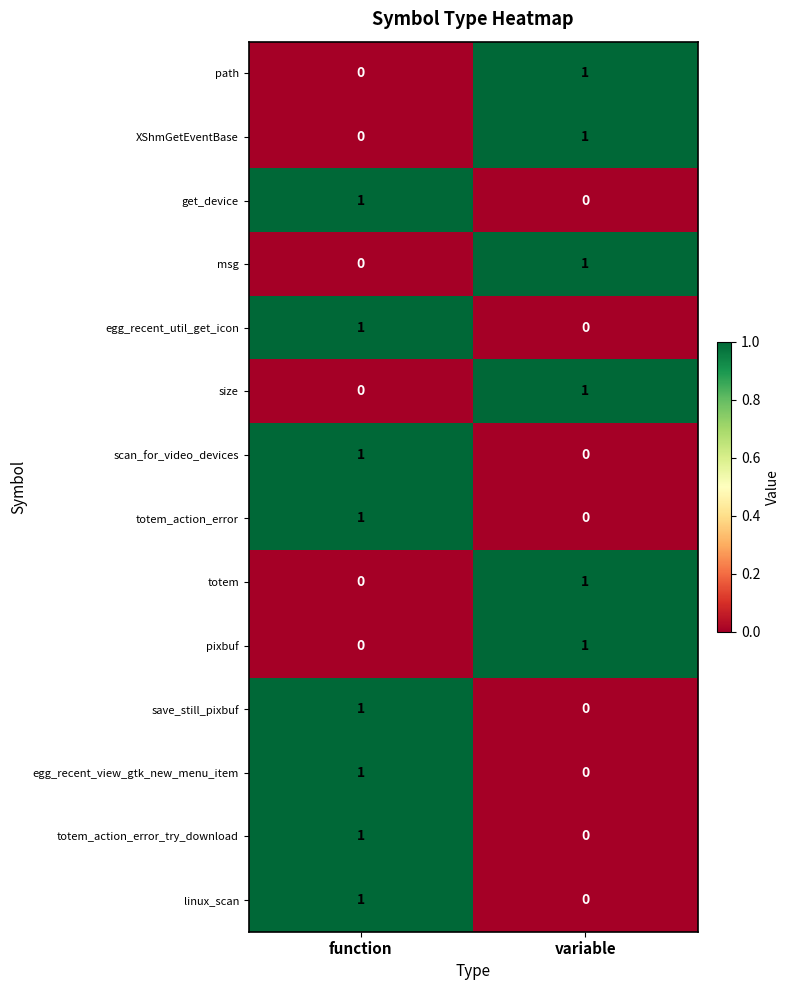

At which label does XShmGetEventBase reach its minimum?

function